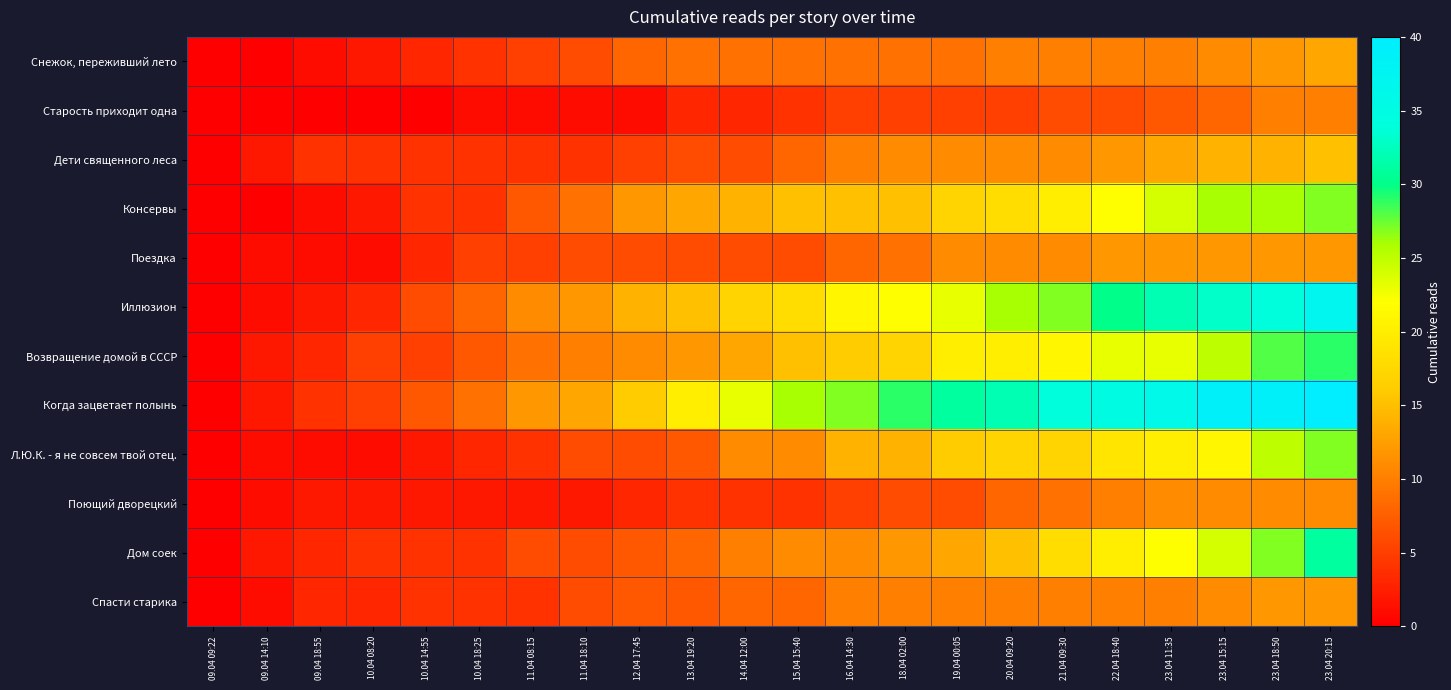

What is the greatest value displayed?

40